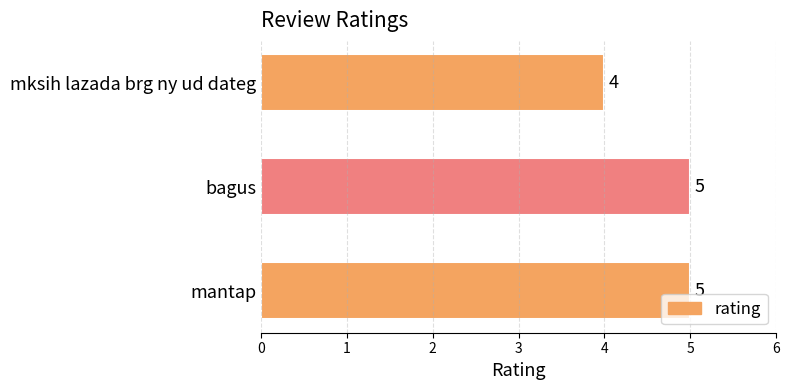

What is the minimum value shown in the chart?

4